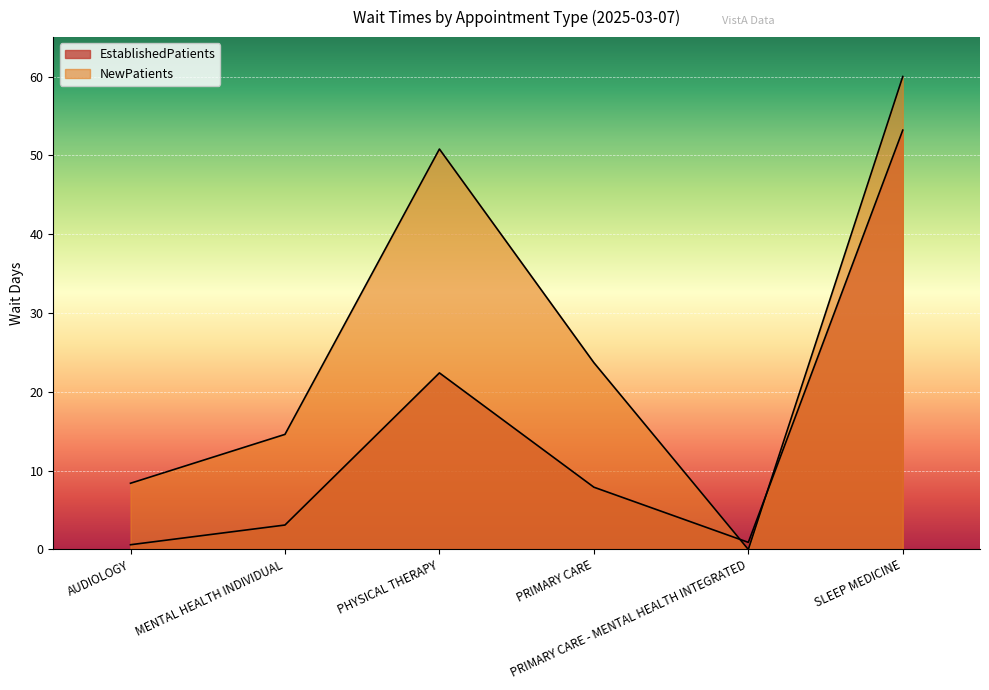

How many interior local valleys does the NewPatients series have?

1